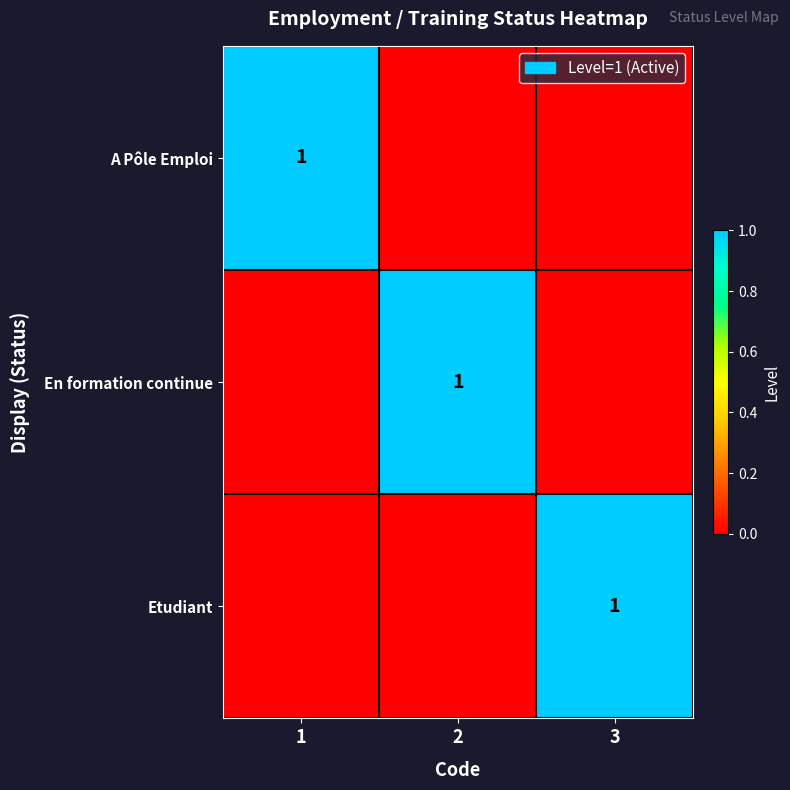

The value of Etudiant at 3 is 1. True or false?

False